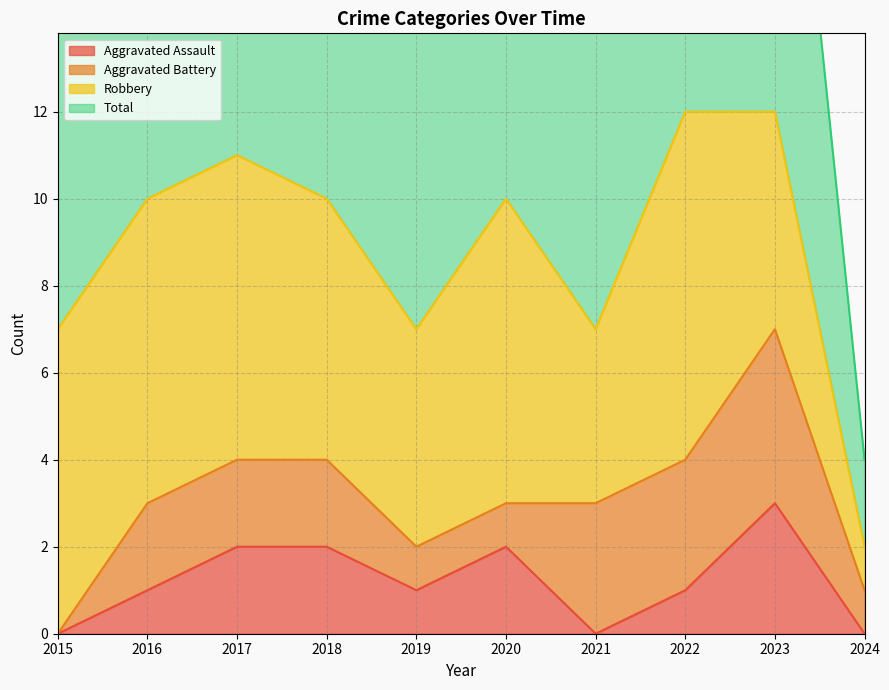

What is the difference between the highest and lowest values at 2022?

11